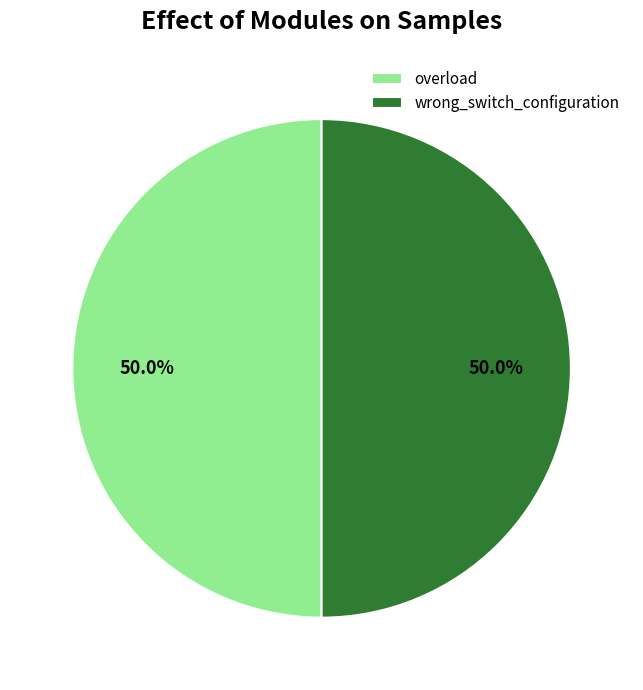

To the nearest percent, what percentage of the pie is wrong_switch_configuration?

50%